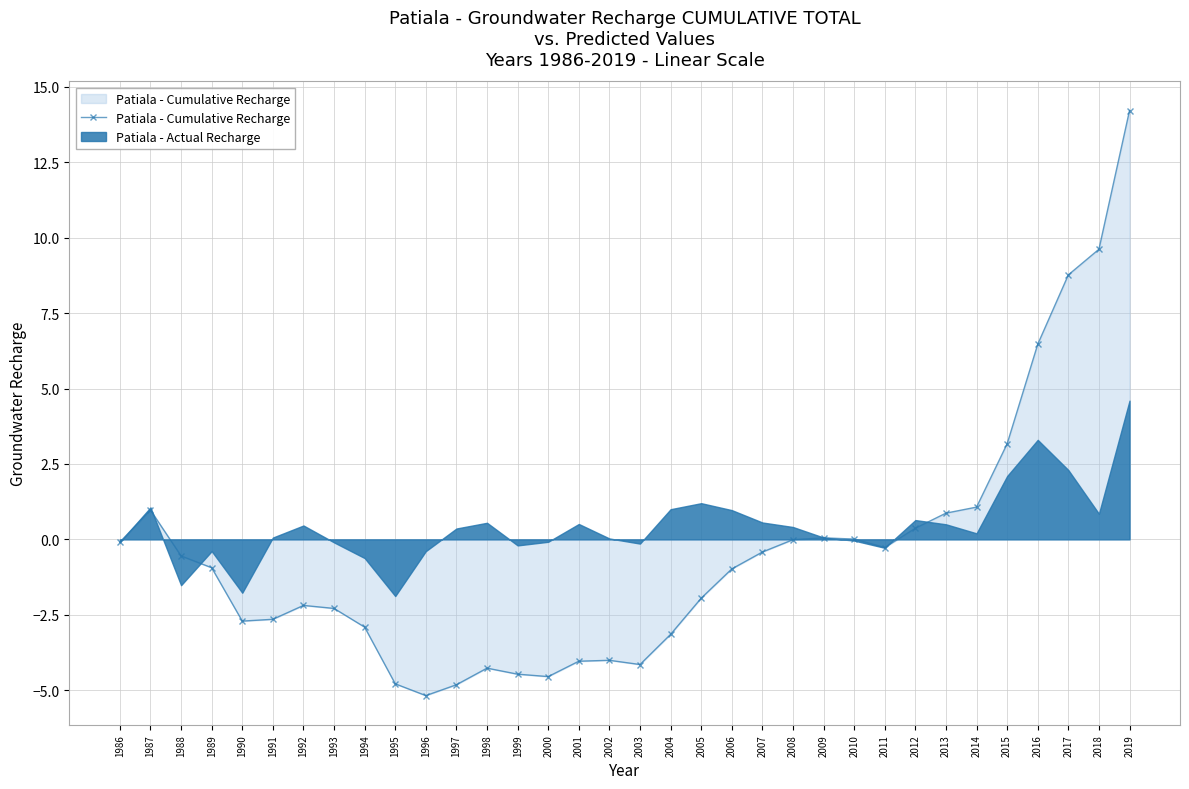

Which label corresponds to the largest value in the chart?

2019